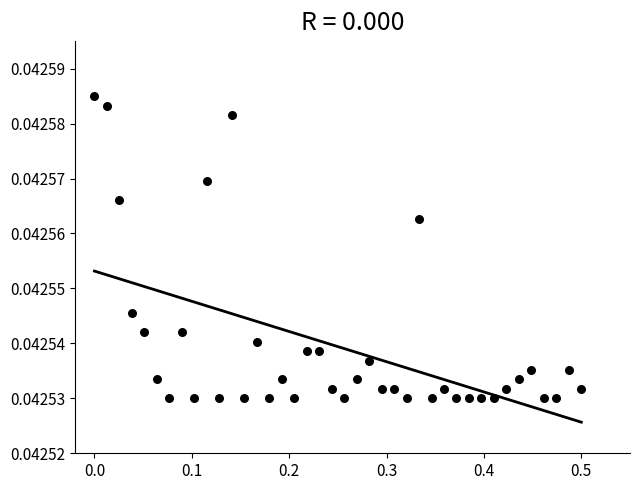

What is the range of X values (max minus min)?

0.5